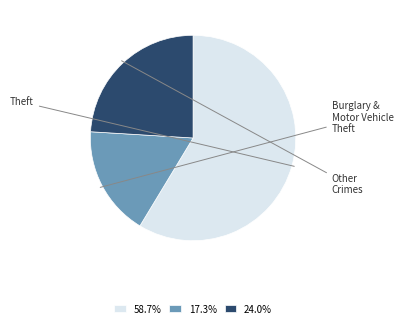

Is there any slice that represents more than half of the pie?

Yes